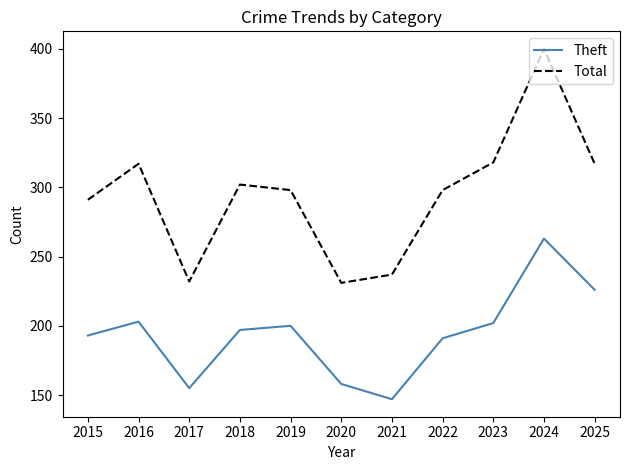

Is it true that Theft equals 255 at 2017?

False